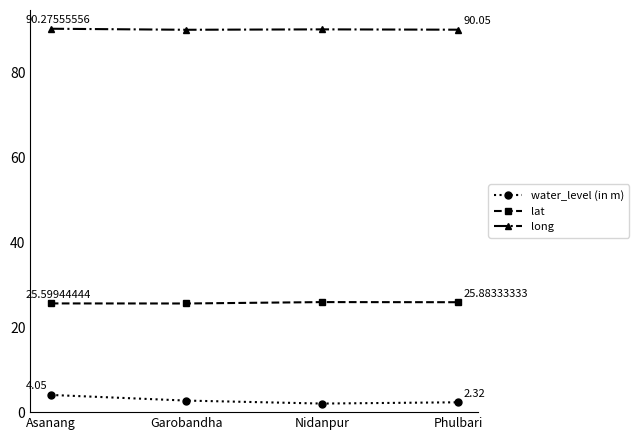

Does the chart have visible grid lines?

No